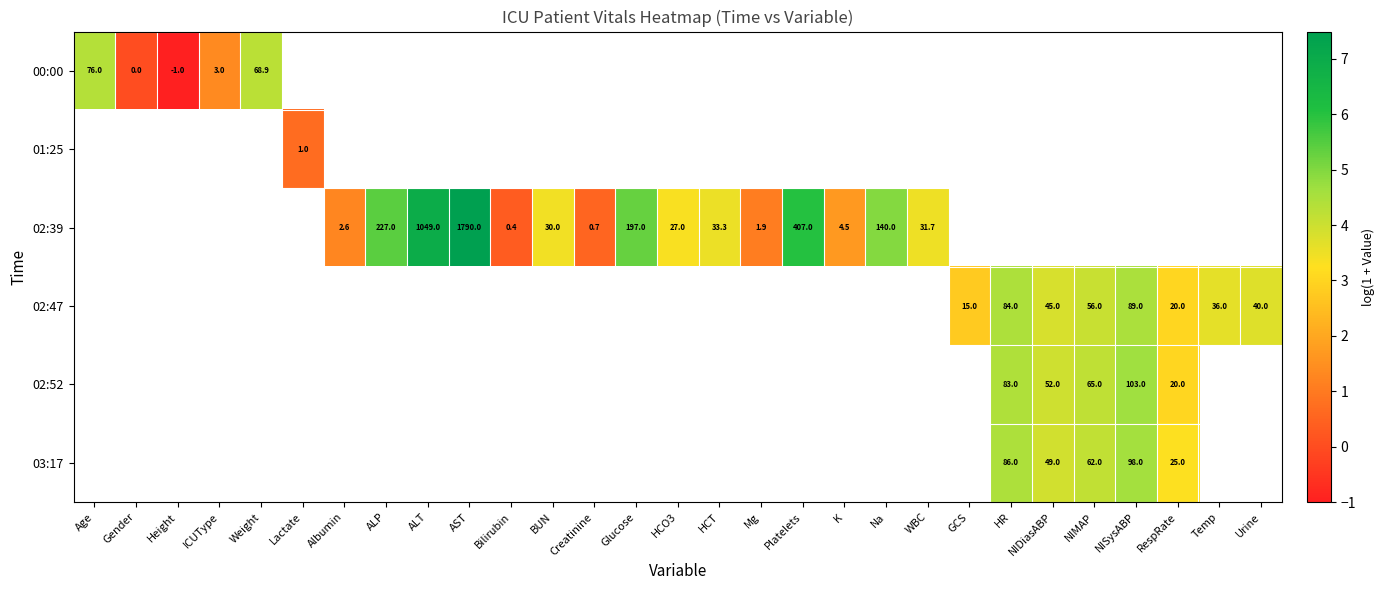

At how many categories does at least one series exceed 5?

5